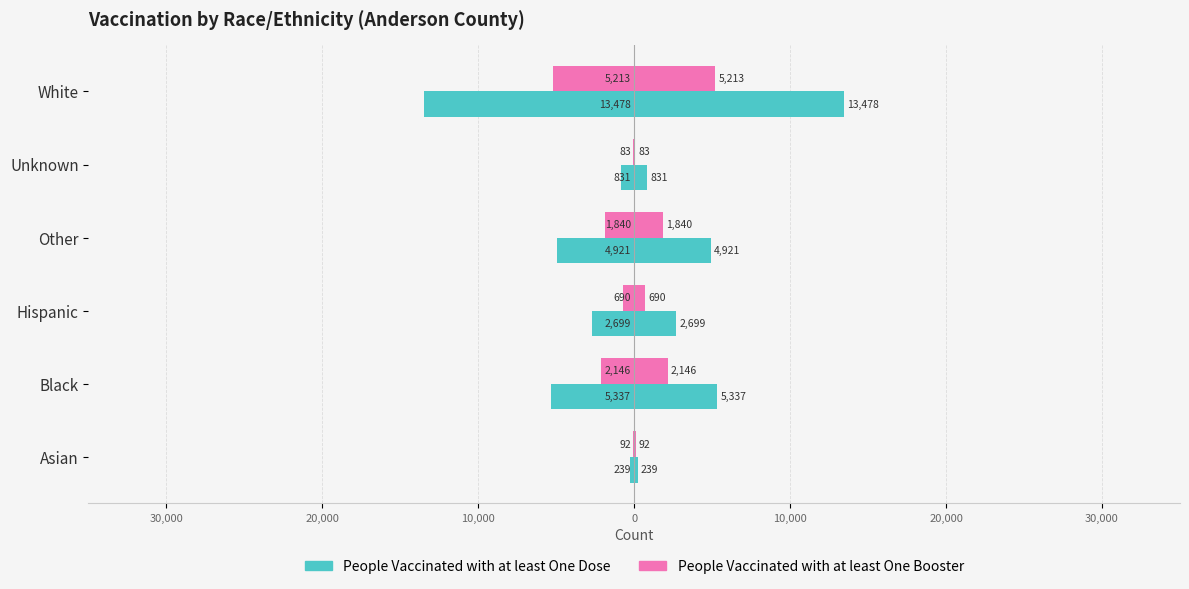

At Asian, list the series in order from largest to smallest.

People Vaccinated with at least One Booster, People Vaccinated with at least One Dose